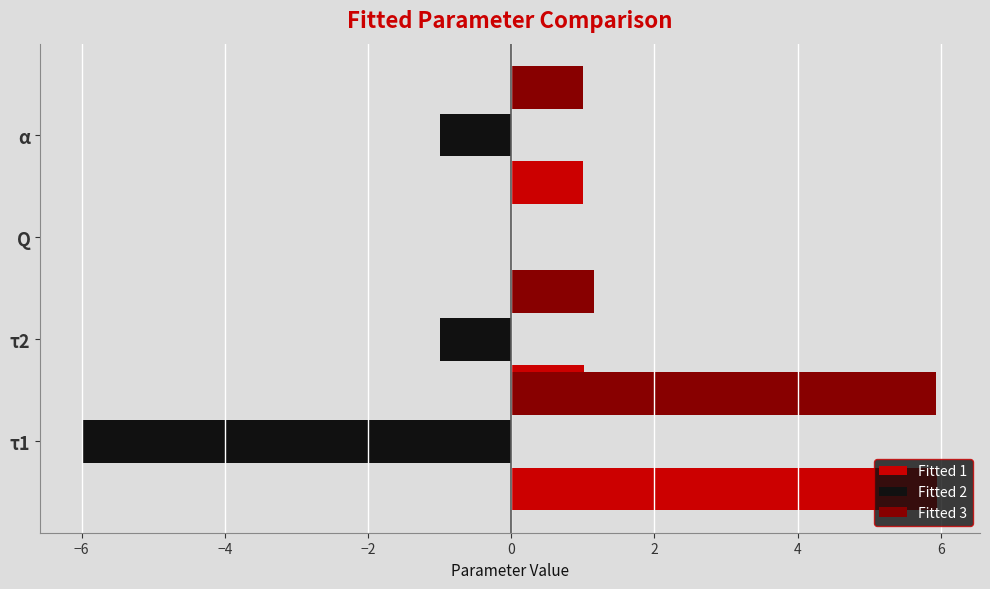

True or false: Fitted 3 has a value of 0.6 at α.

False